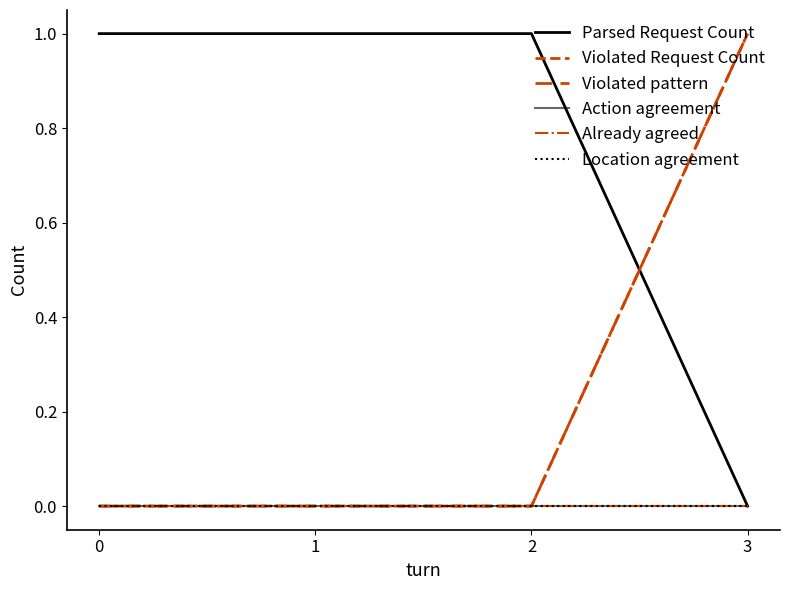

Does the chart display data point markers on the line(s)?

No